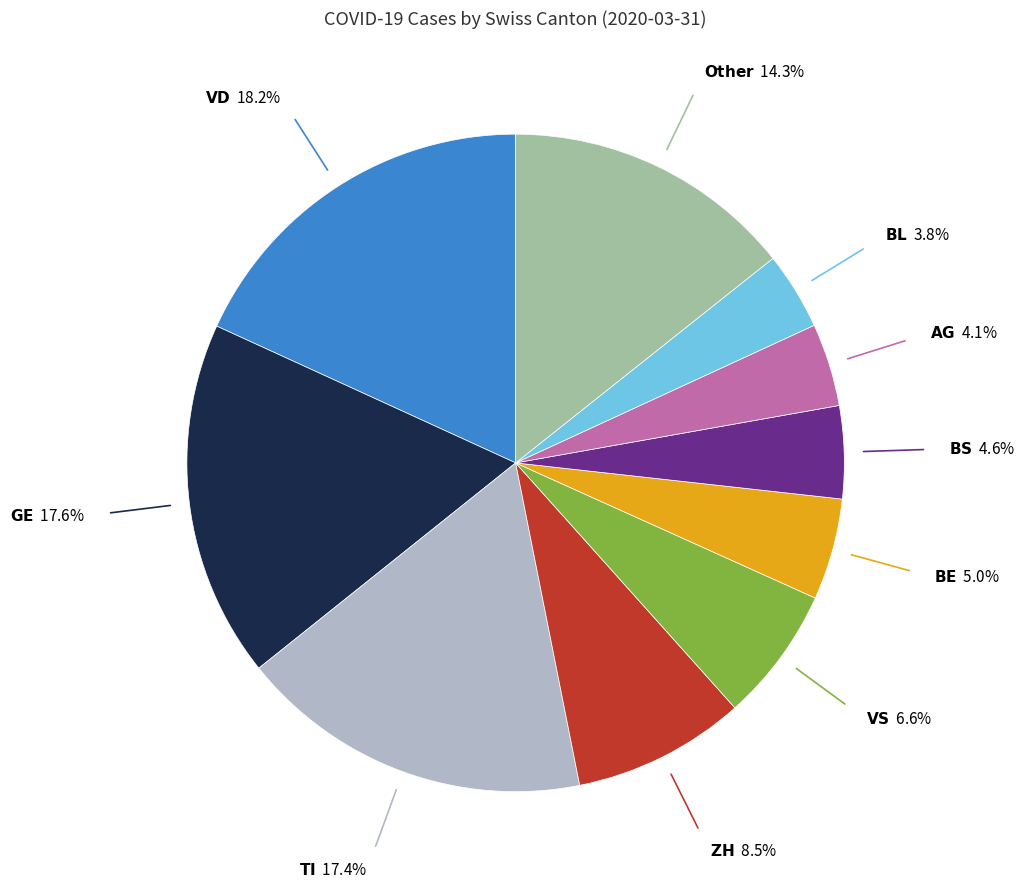

Is there a majority slice in this chart?

No